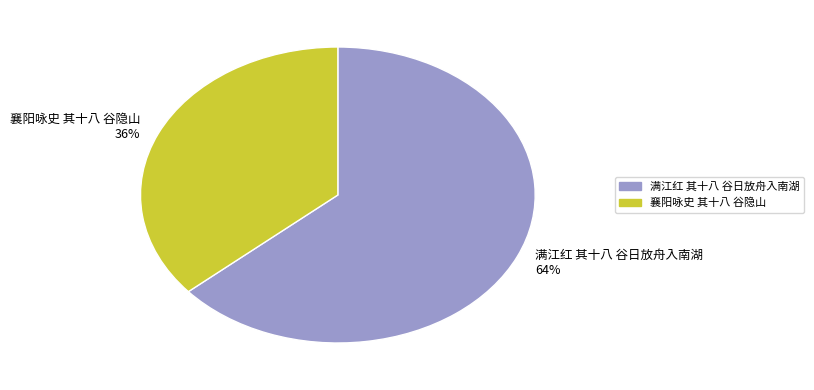

Is it true that 襄阳咏史 其十八 谷隐山 is 25% of the pie?

False